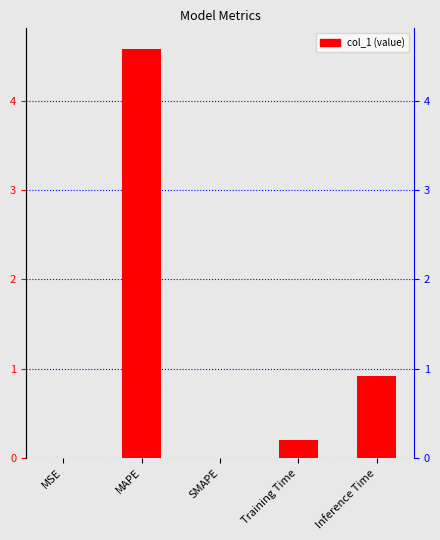

Approximately how many times larger is the value at Inference Time compared to MAPE?

0.2